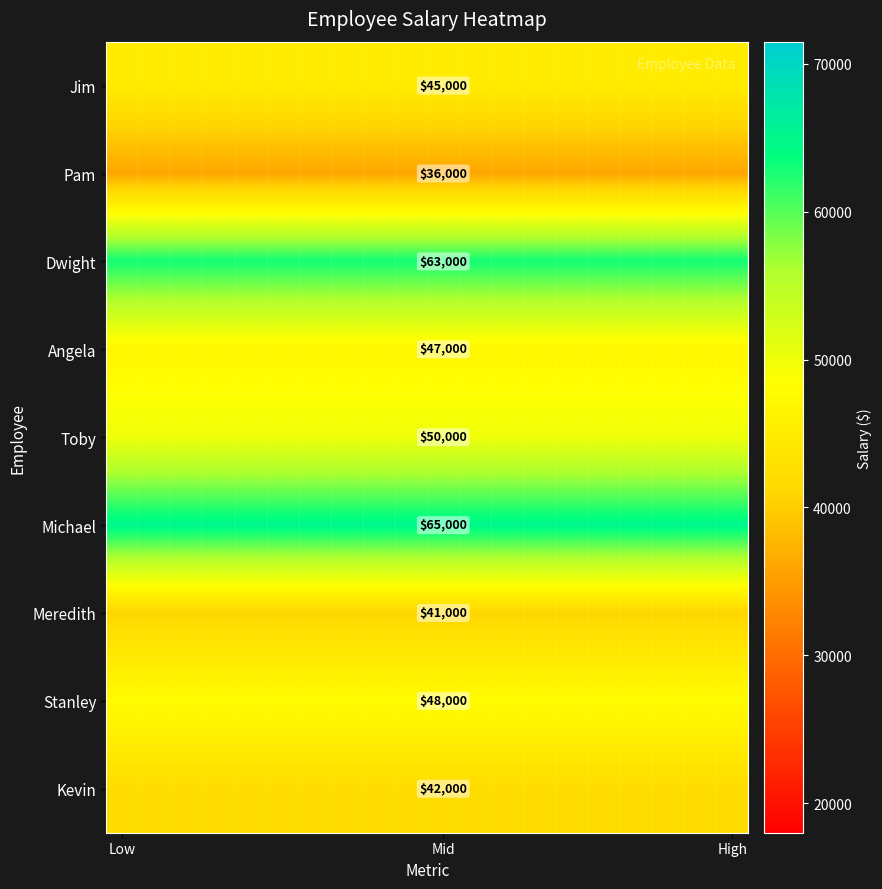

What is the spread (max minus min) of values at Mid?

29000